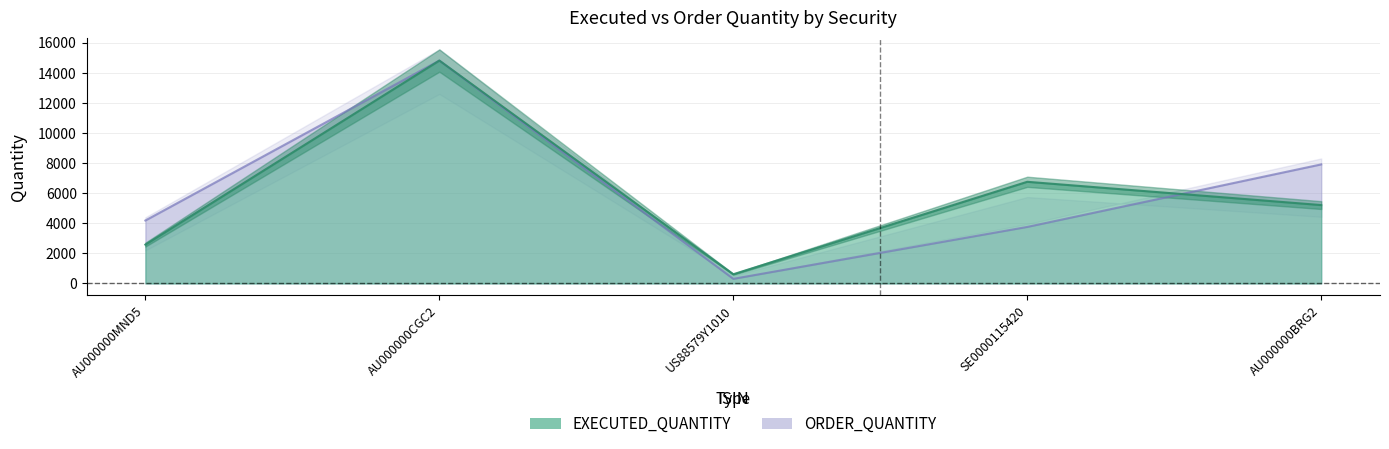

What is the value of the EXECUTED_QUANTITY point at the 1st from the left?

2581